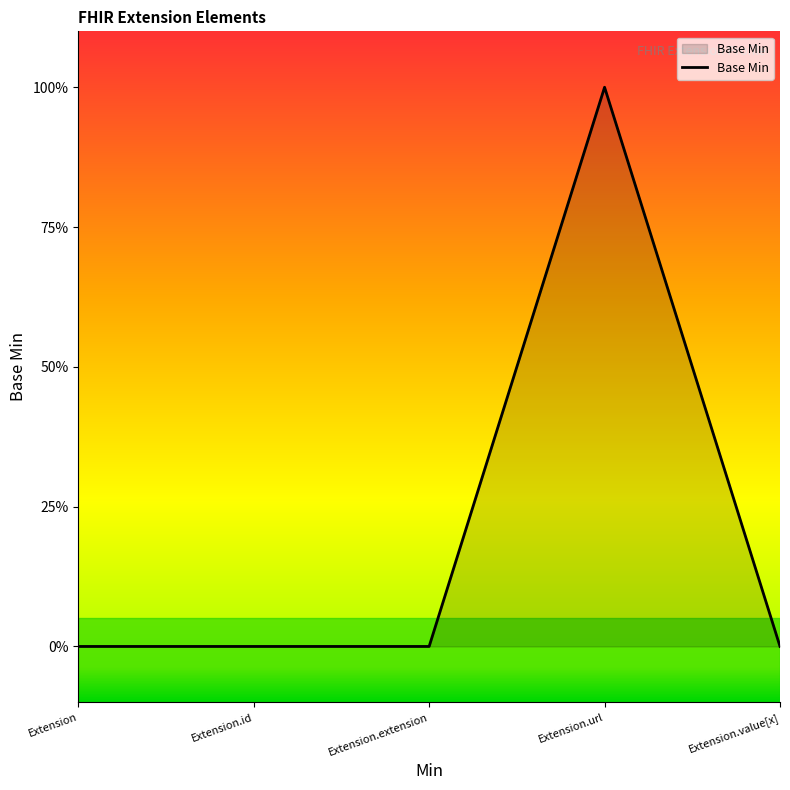

Where is the data nearest to the value 0?

Extension